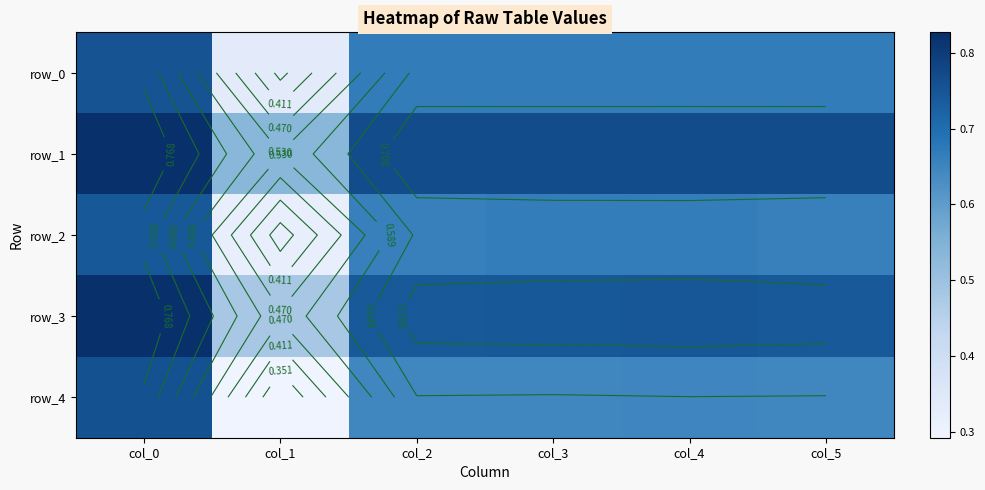

What is the approximate value of row_4 at col_5?

0.6